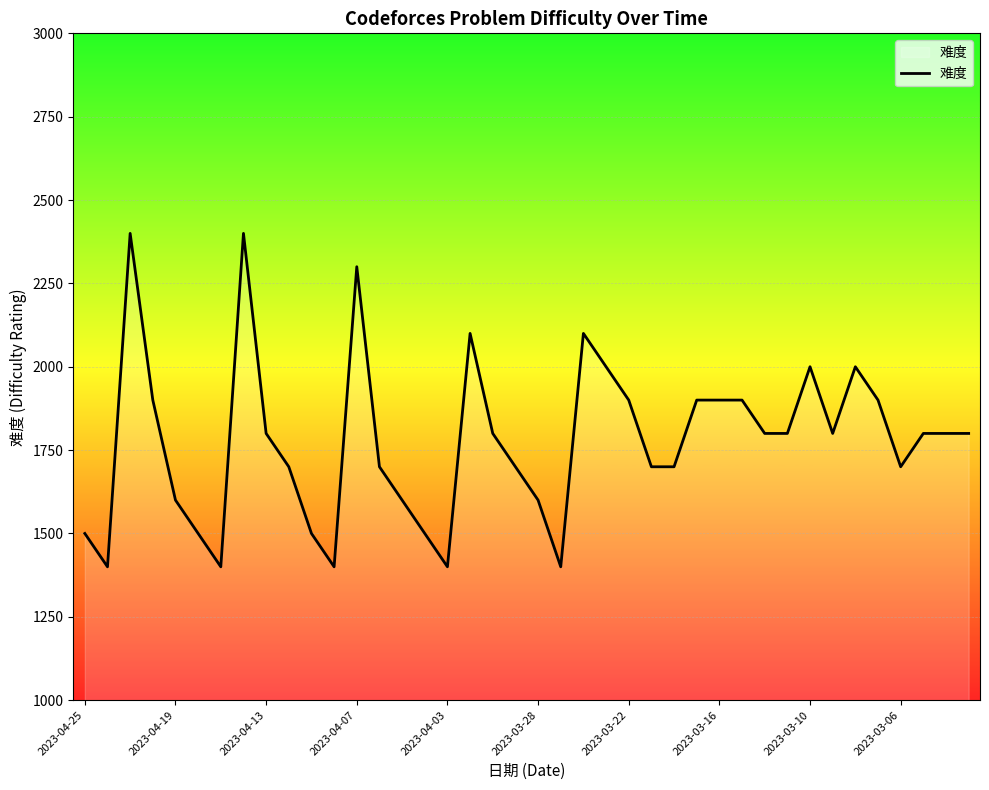

Reading left to right, transcribe all the data shown in this chart.

1500	1400	2400	1900	1600	1500	1400	2400	1800	1700	1500	1400	2300	1700	1600	1500	1400	2100	1800	1700	1600	1400	2100	2000	1900	1700	1700	1900	1900	1900	1800	1800	2000	1800	2000	1900	1700	1800	1800	1800